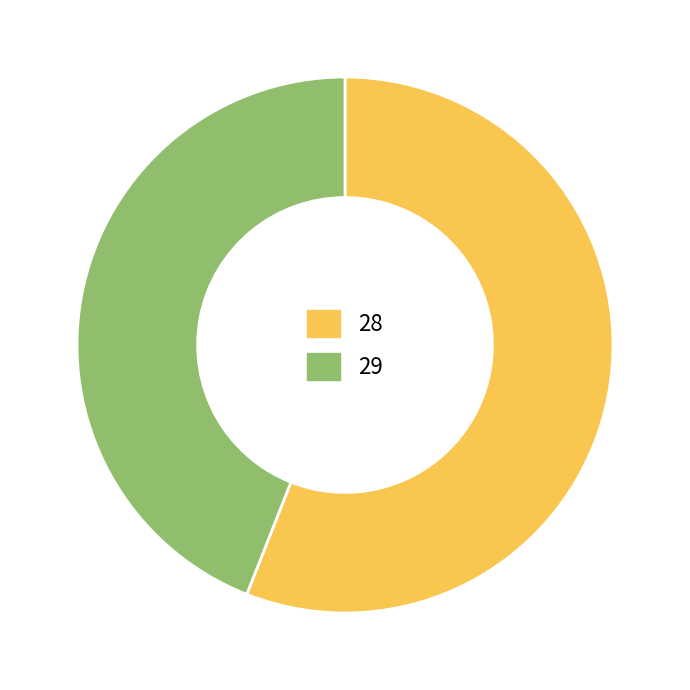

Does any single category account for the majority?

Yes